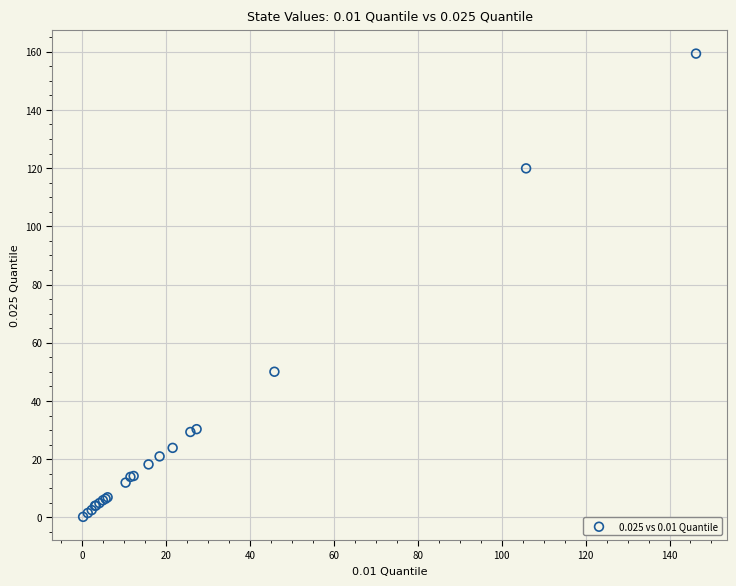

What Y value in the scatter plot is closest to 79?

50.1